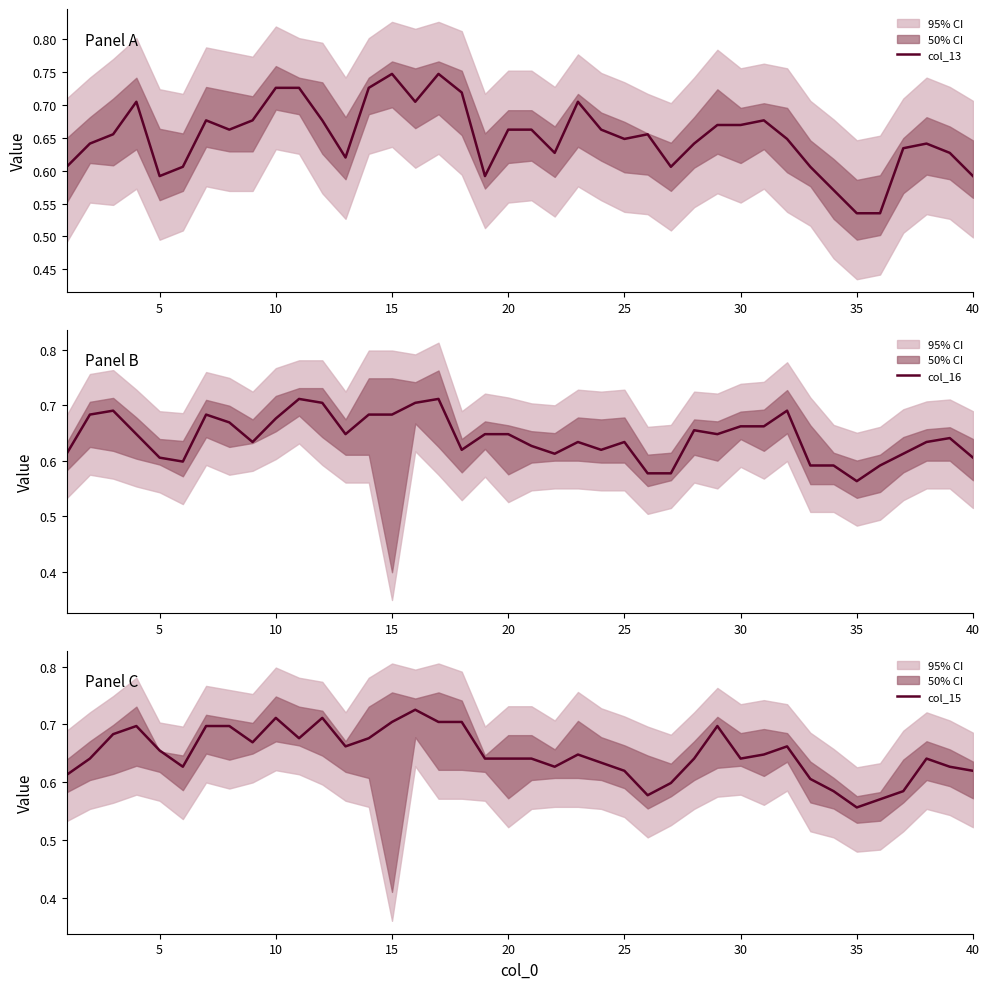

Which category has the lowest value in the col_16 series?

35